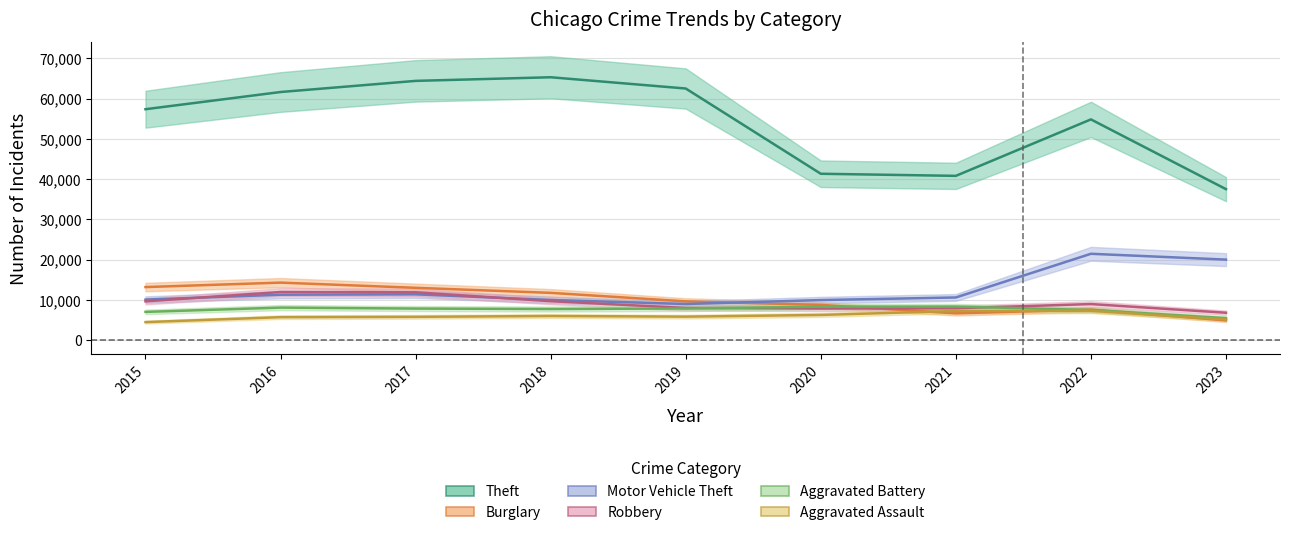

Is it true that Motor Vehicle Theft equals 5441 at 2018?

False